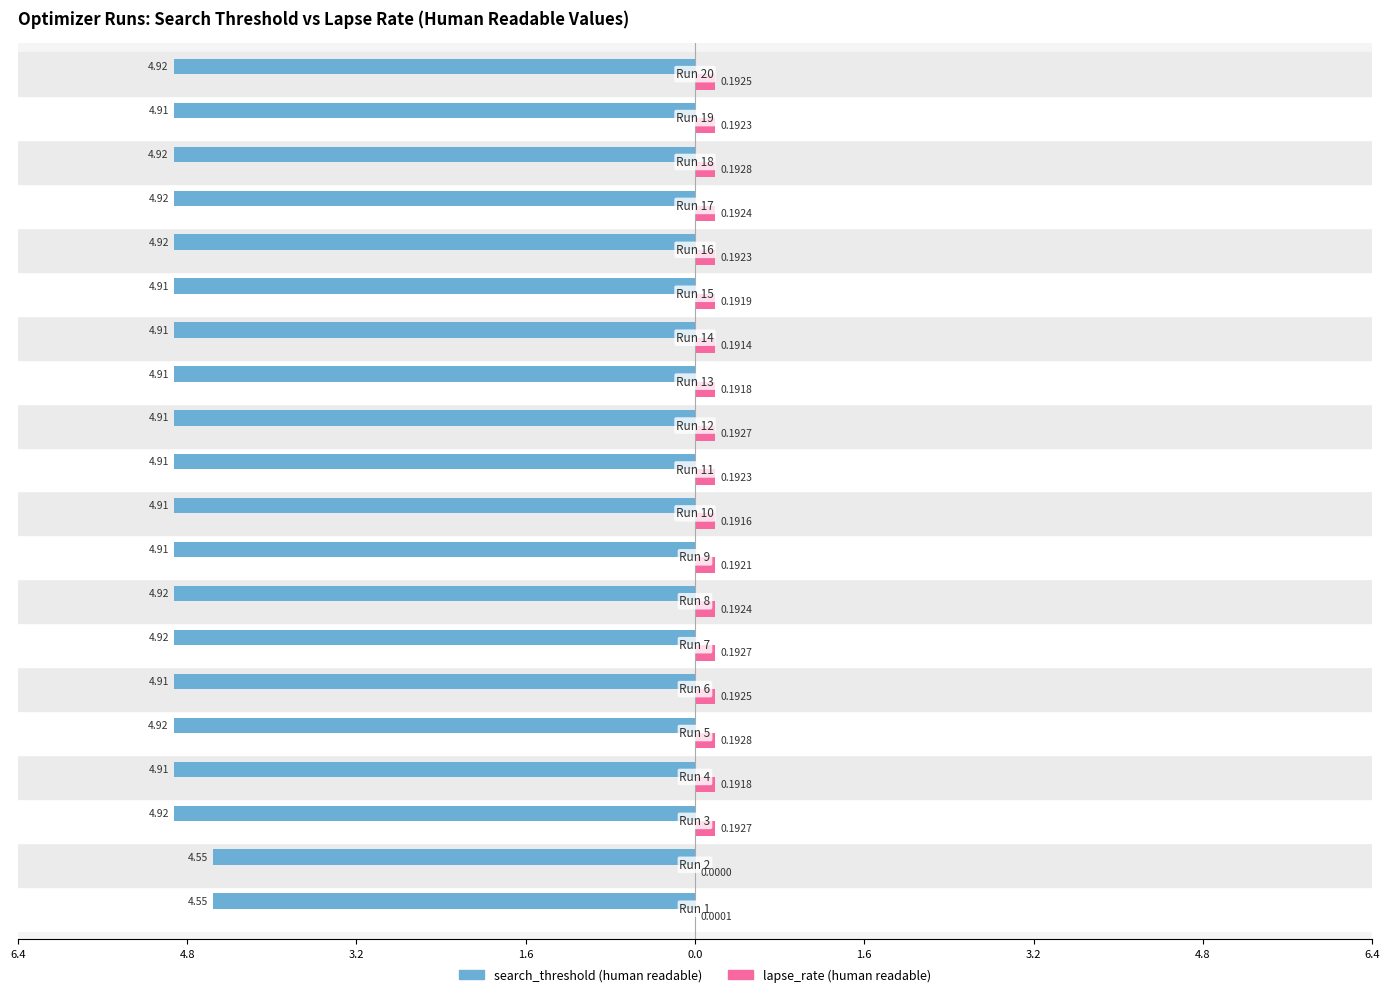

What are all the series names shown in the legend?

search_threshold (human readable), lapse_rate (human readable)